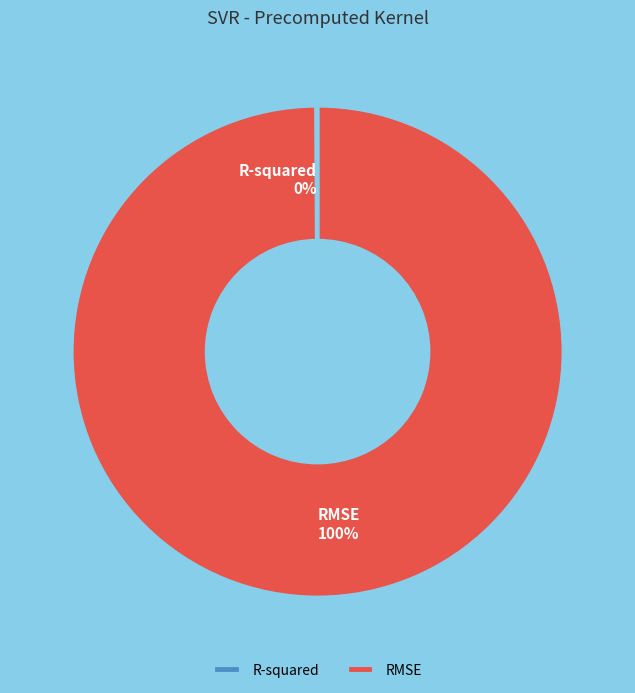

Does RMSE account for over 50% of the chart?

Yes